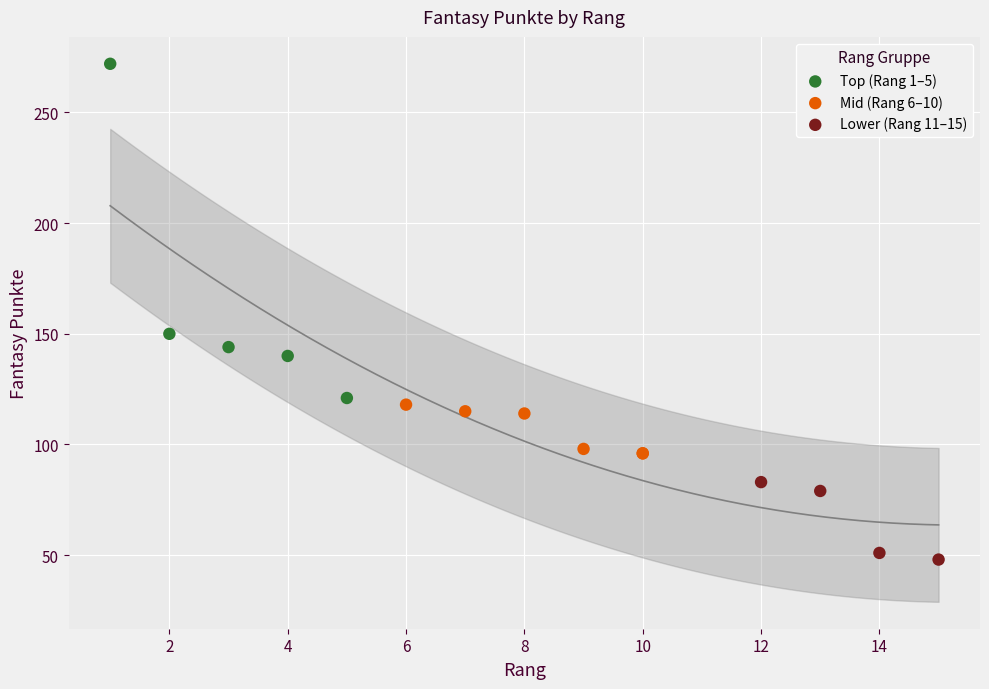

What are all the series names shown in the legend?

Top (Rang 1–5), Mid (Rang 6–10), Lower (Rang 11–15)